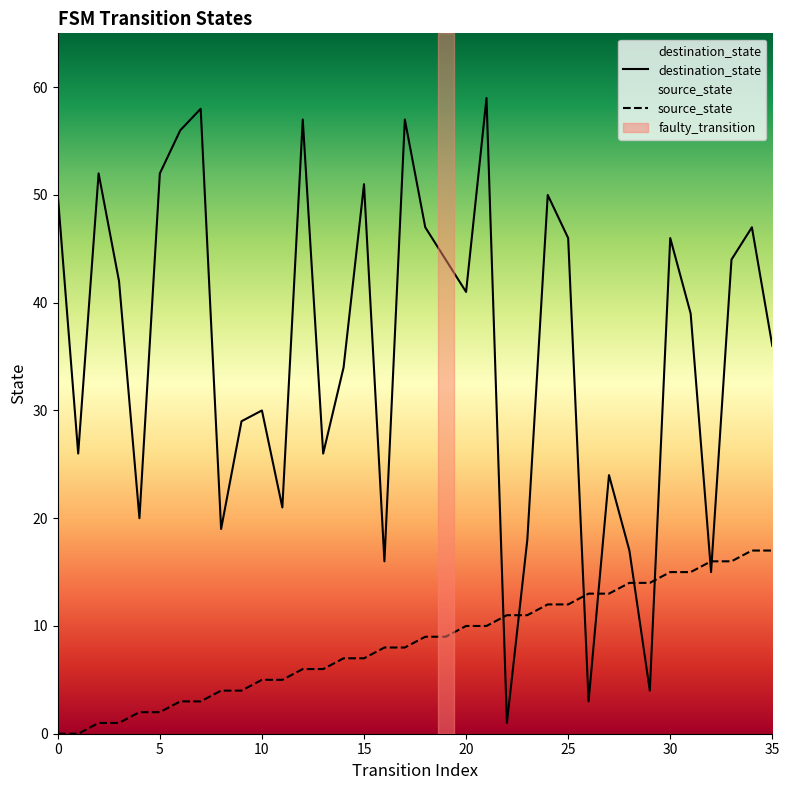

What is the label of the 11th point from the left?

10